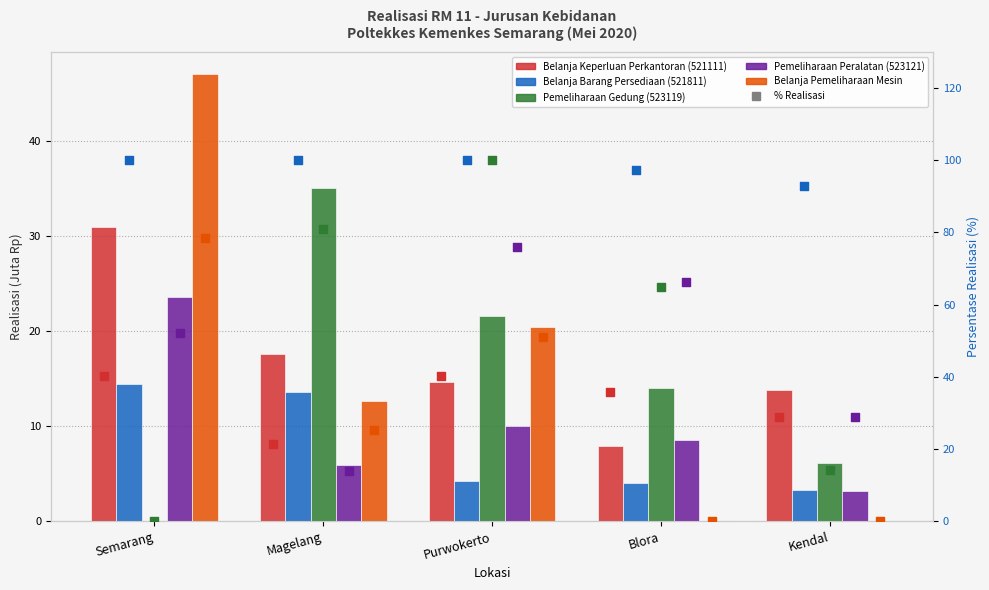

At which category is the sum across all series the highest?

Semarang